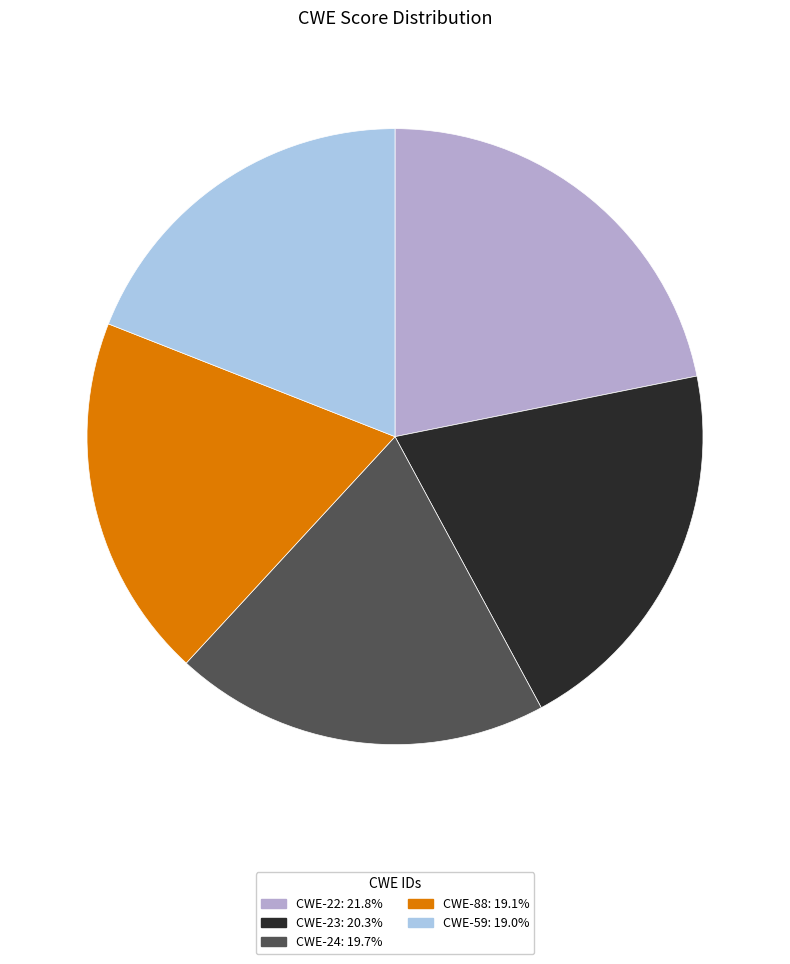

True or false: CWE-24 accounts for 20% of the total.

True